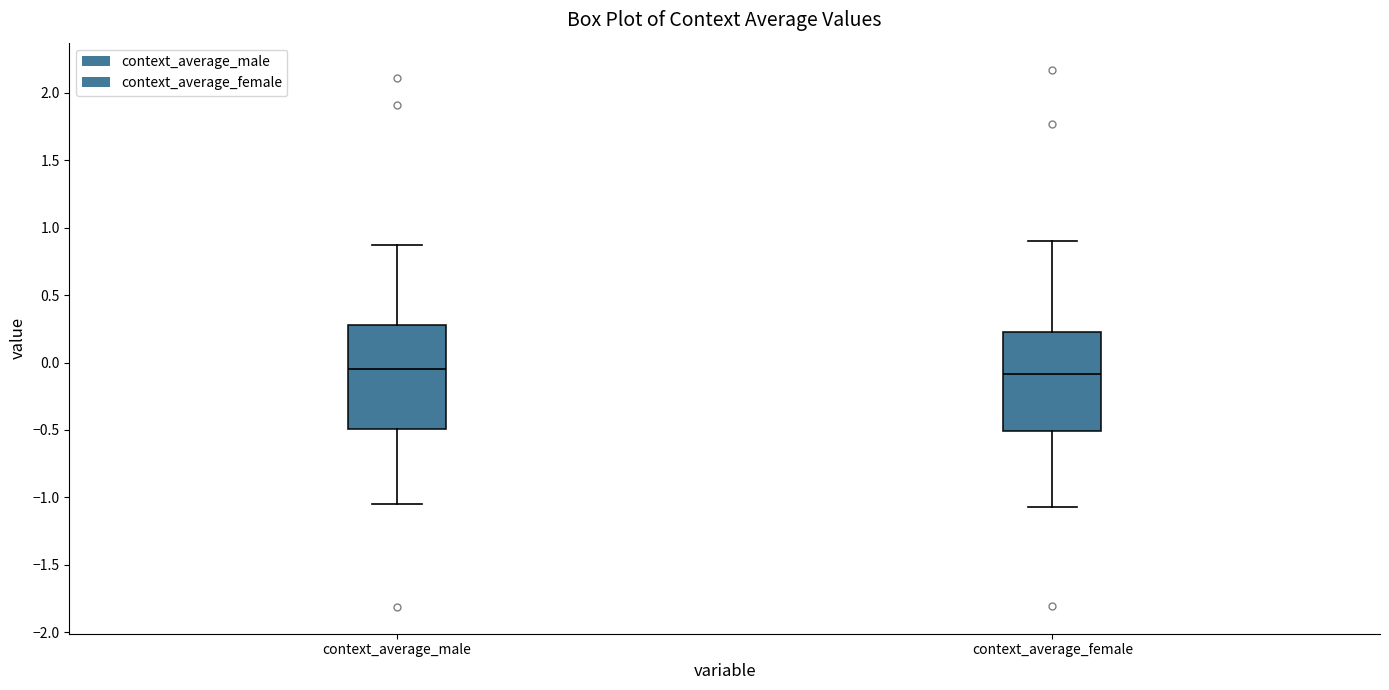

Reading left to right, transcribe this box plot: for each box, give where its median line is, the range the box spans, and where its two whiskers end, as read against the y-axis. The values are not printed on the chart, so give them approximately, as read against the axis.

context_average_male: median -0.05, box -0.50 to 0.30, whiskers -1.05 to 0.85
context_average_female: median -0.10, box -0.50 to 0.25, whiskers -1.05 to 0.90